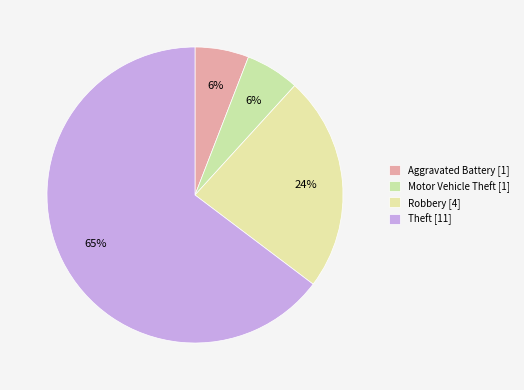

Count the number of slices in the pie.

4